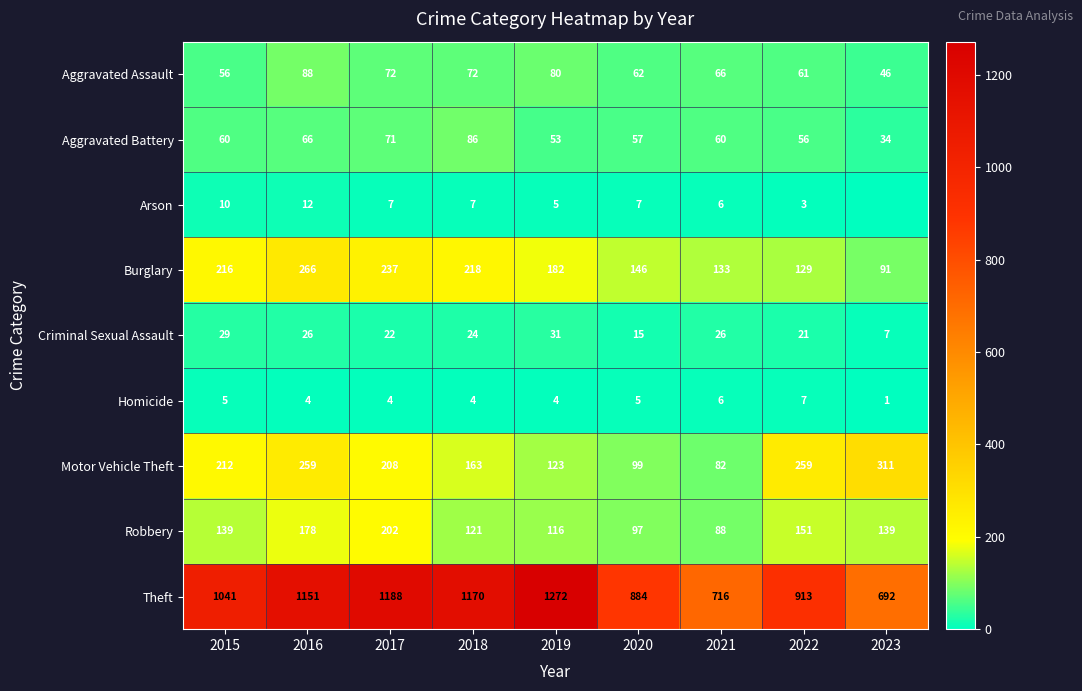

At which label is Theft closest to 982?

2015